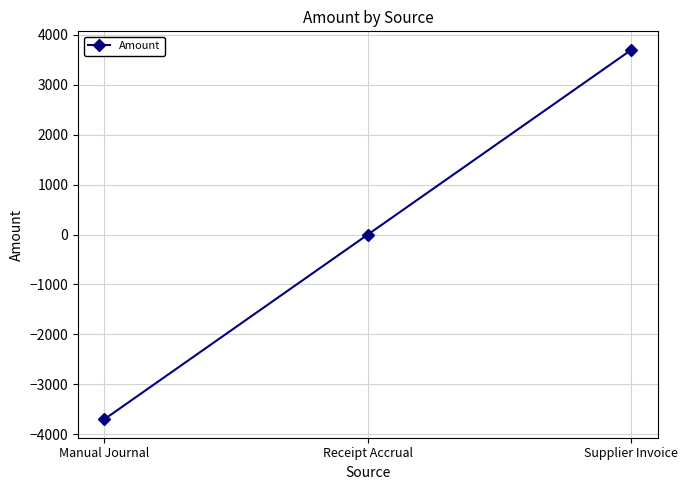

How many data points are less than 0?

1